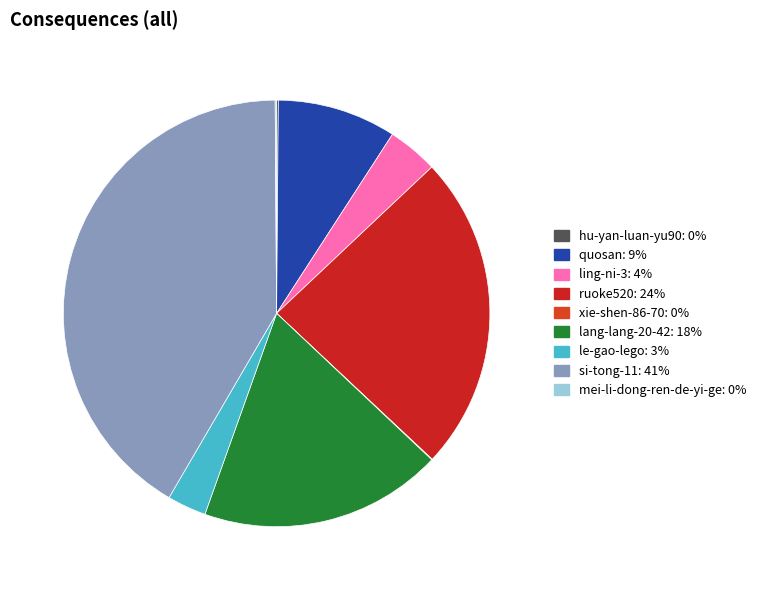

Is there any slice that represents more than half of the pie?

No